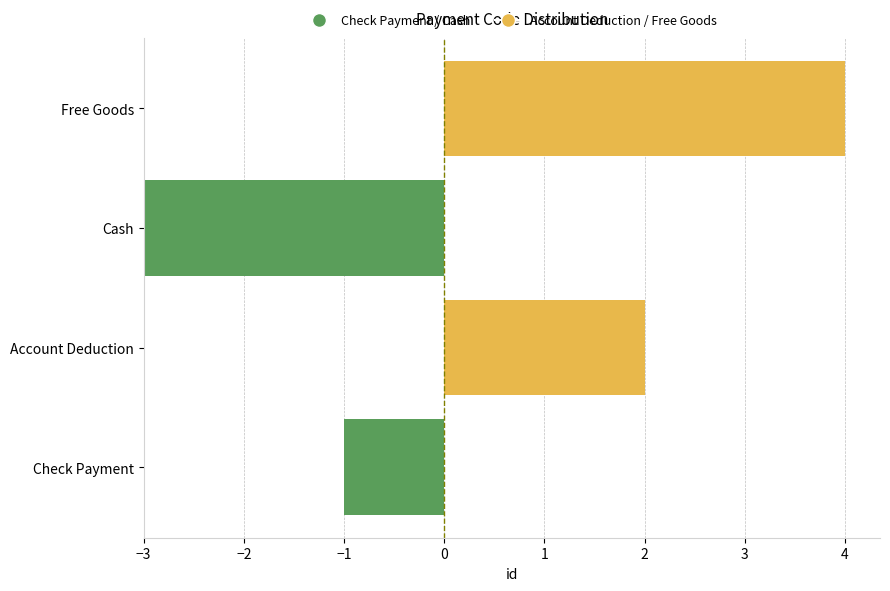

True or false: Account Deduction / Free Goods has a value of 4 at Account Deduction.

False